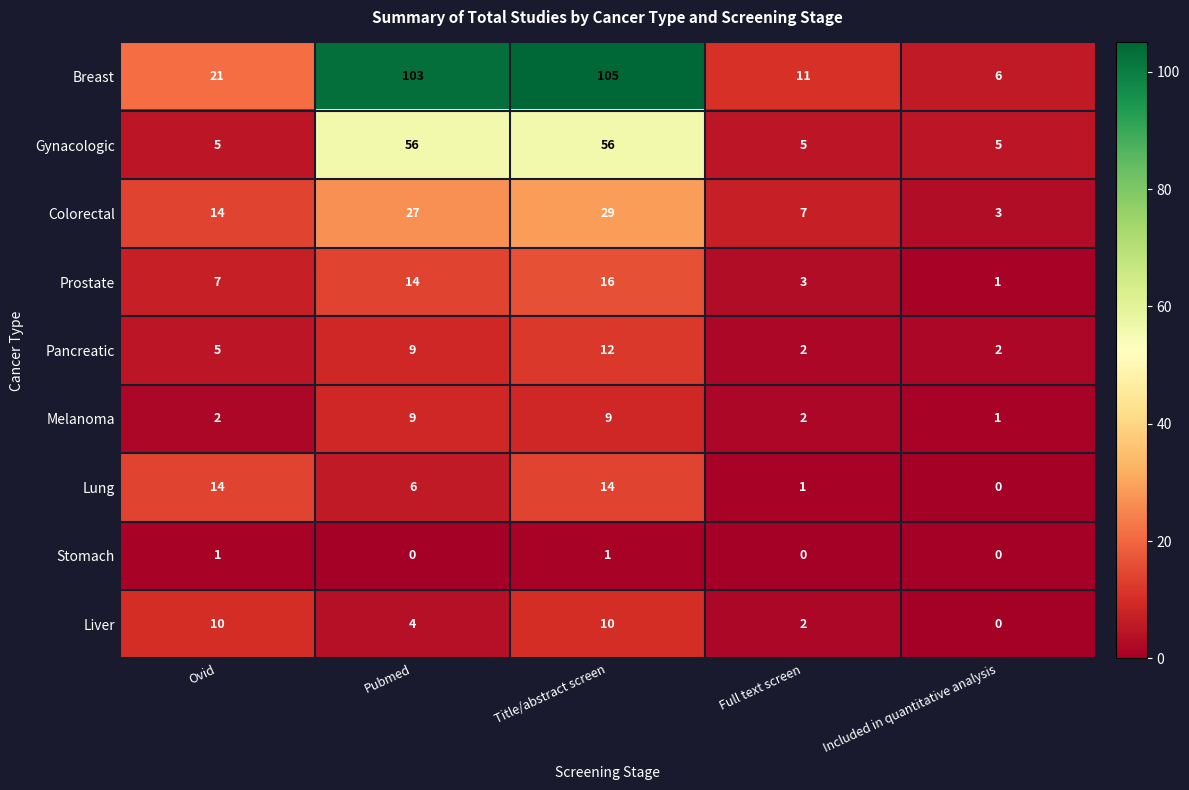

List the labels in order of Breast value, smallest first.

Included in quantitative analysis, Full text screen, Ovid, Pubmed, Title/abstract screen